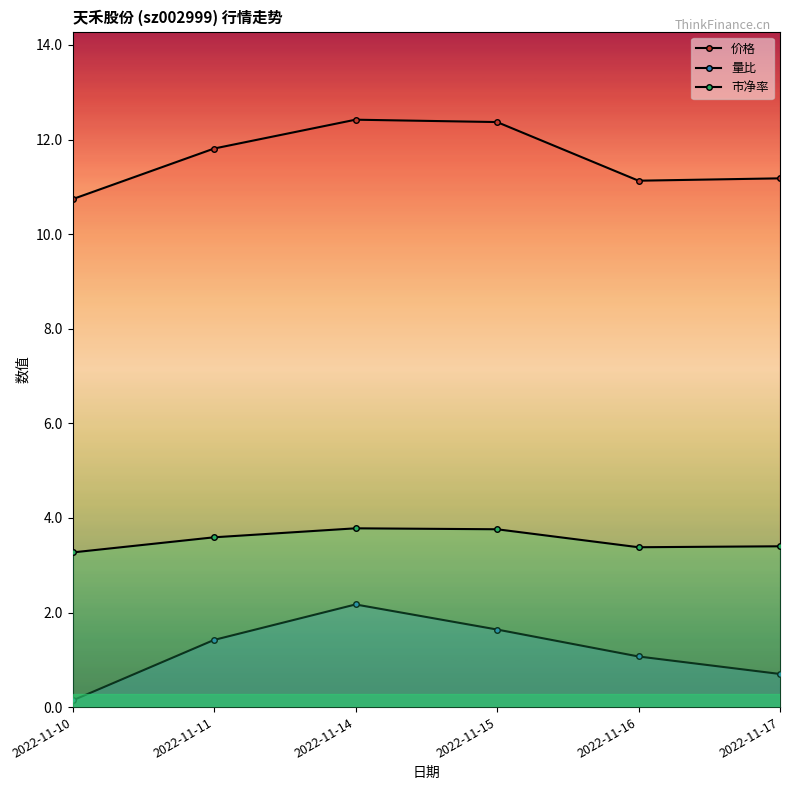

True or false: 市净率 has a value of 3.8 at 2022-11-15.

True